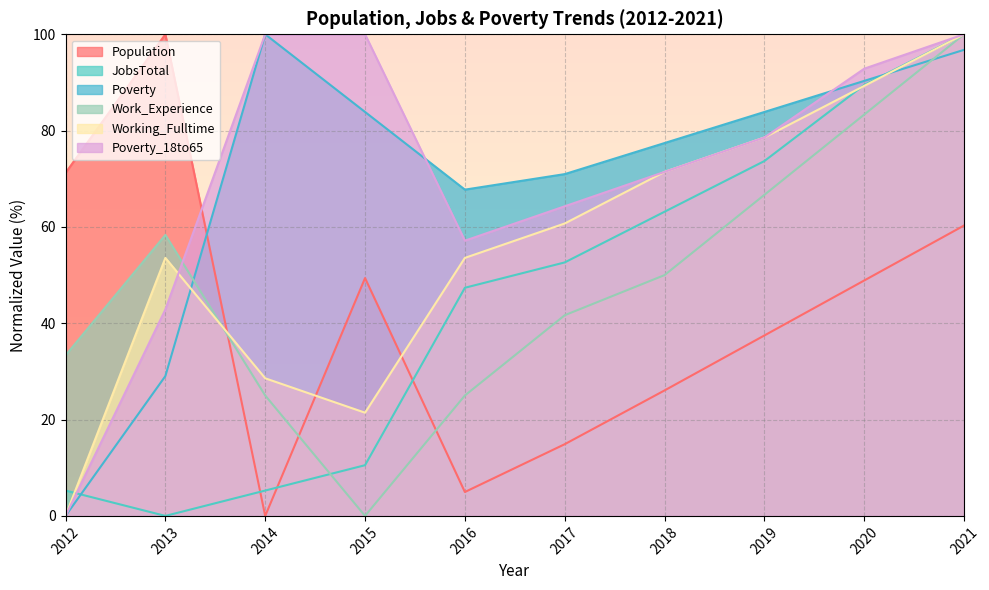

Reading left to right, list all the values displayed in this chart.

Population: 71.2	100.0	0.0	49.4	5.0	14.9	26.1	37.5	48.9	60.3
JobsTotal: 5.3	0.0	5.3	10.5	47.4	52.6	63.2	73.7	89.5	100.0
Poverty: 0.0	29.0	100.0	83.9	67.7	71.0	77.4	83.9	90.3	96.8
Work_Experience: 33.3	58.3	25.0	0.0	25.0	41.7	50.0	66.7	83.3	100.0
Working_Fulltime: 0.0	53.6	28.6	21.4	53.6	60.7	71.4	78.6	89.3	100.0
Poverty_18to65: 0.0	42.9	100.0	100.0	57.1	64.3	71.4	78.6	92.9	100.0